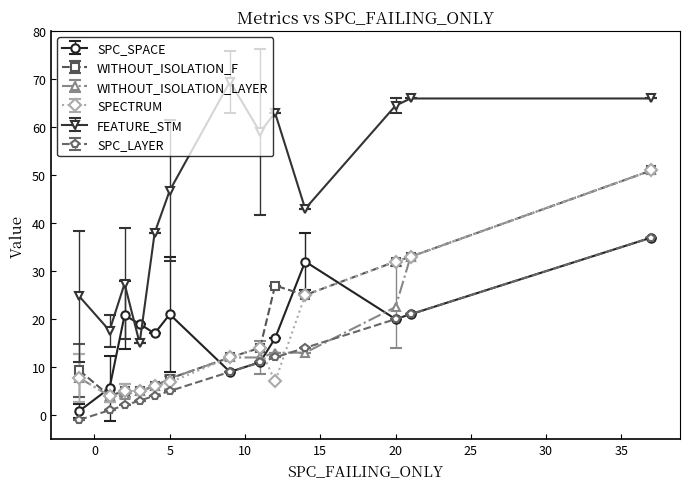

What is the difference between the second highest and second lowest values in the FEATURE_STM series?

48.4